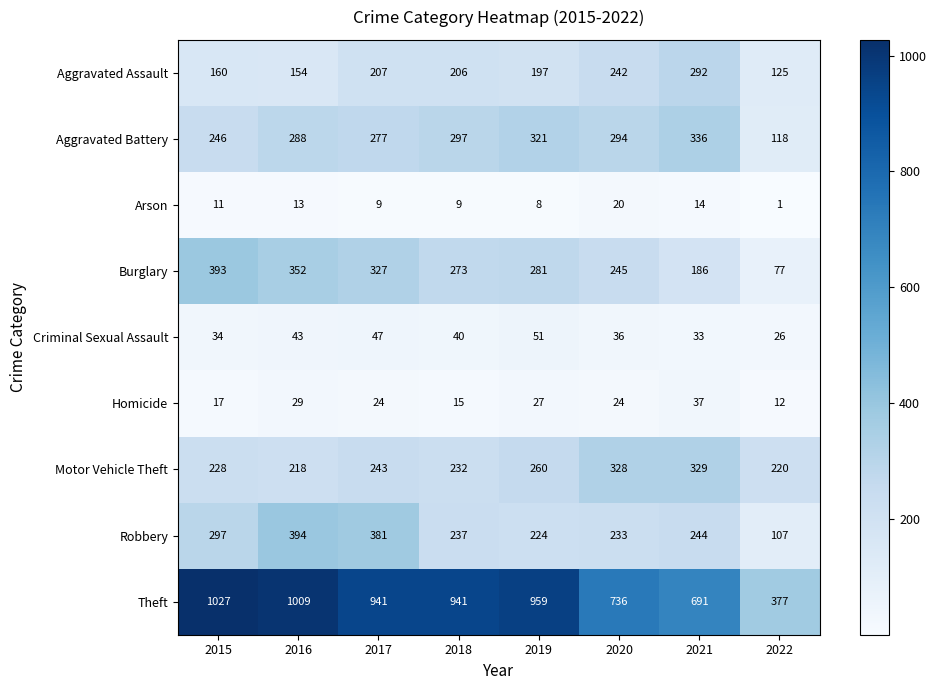

What is the spread (max minus min) of values at 2020?

716